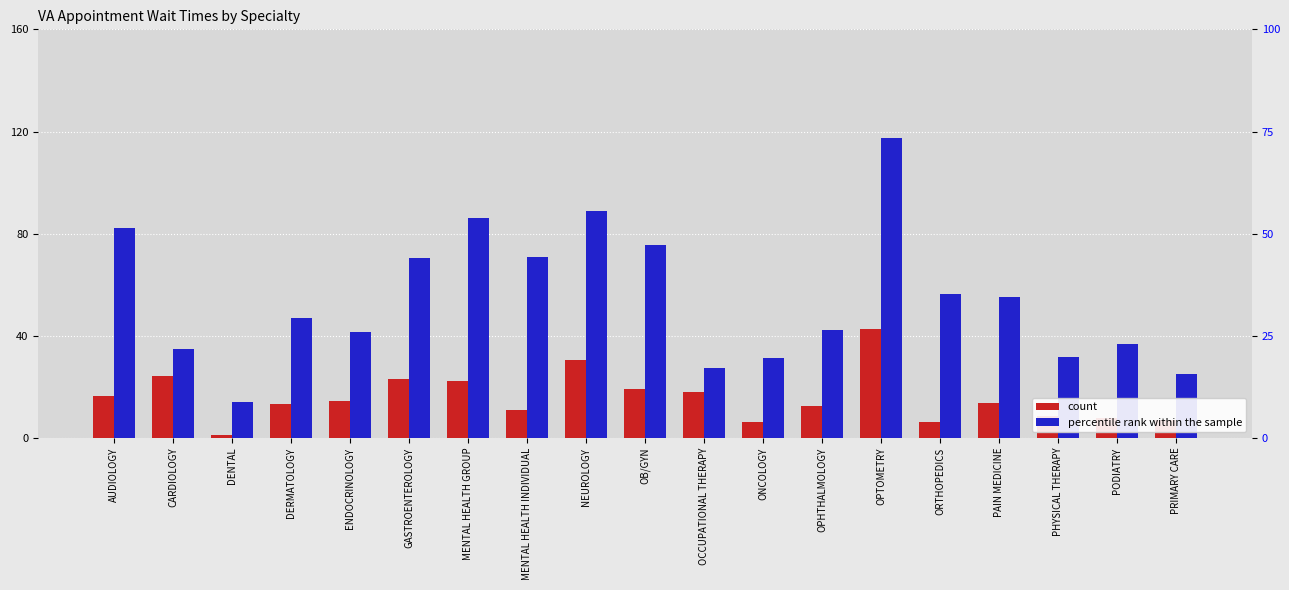

Rank the categories by EstablishedPatients value from lowest to highest.

DENTAL, ONCOLOGY, ORTHOPEDICS, PRIMARY CARE, PODIATRY, PHYSICAL THERAPY, MENTAL HEALTH INDIVIDUAL, OPHTHALMOLOGY, DERMATOLOGY, PAIN MEDICINE, ENDOCRINOLOGY, AUDIOLOGY, OCCUPATIONAL THERAPY, OB/GYN, MENTAL HEALTH GROUP, GASTROENTEROLOGY, CARDIOLOGY, NEUROLOGY, OPTOMETRY